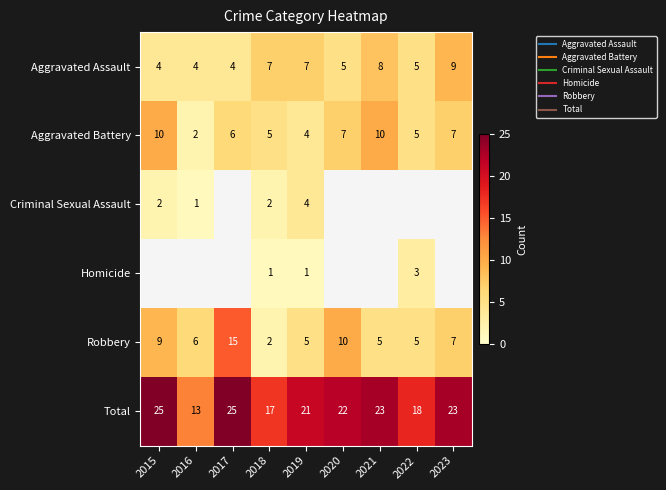

At which label does Aggravated Battery reach its minimum?

2016